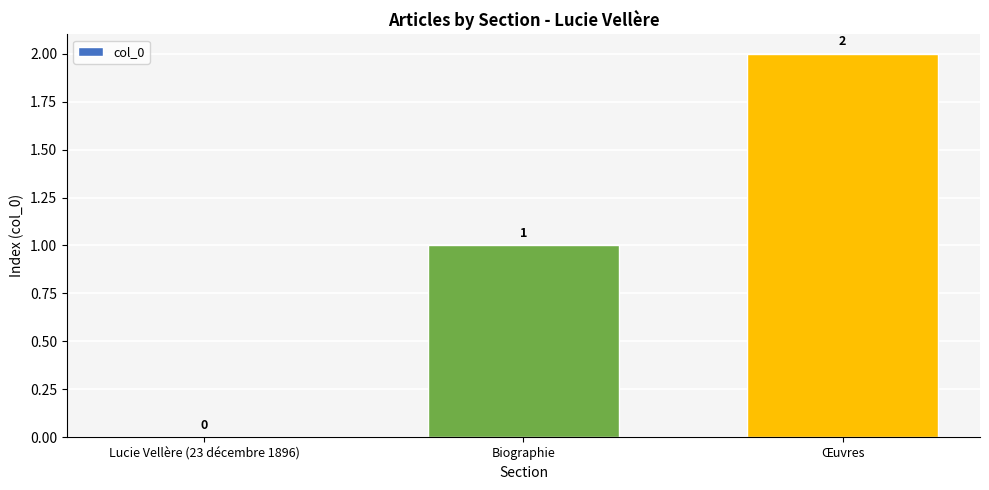

Reading right to left, what are all the values shown in this chart?

2	1	0